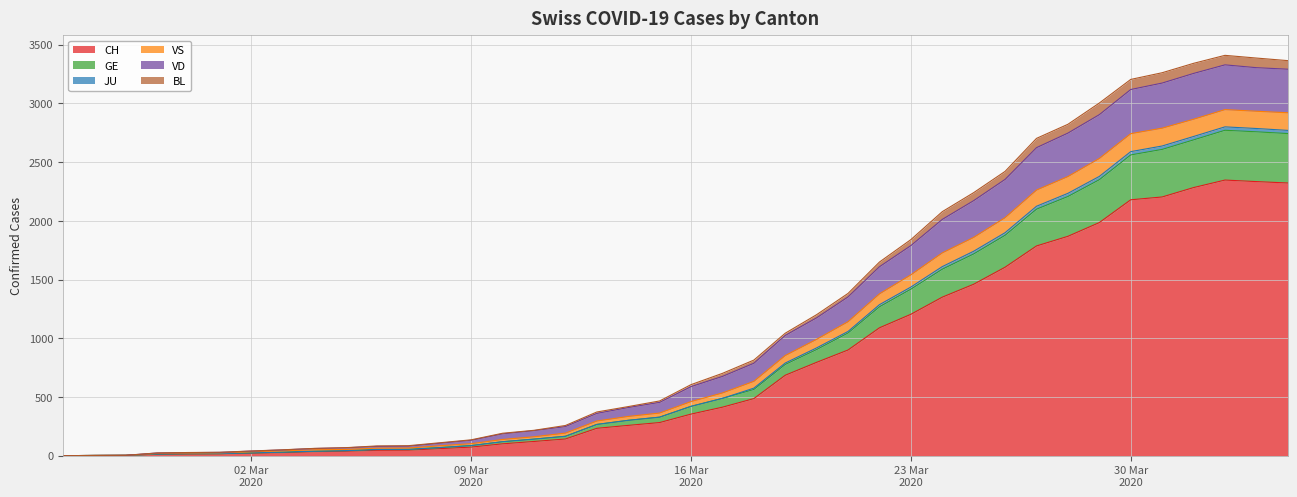

What is the value of the GE point at the 2nd from the left?

2